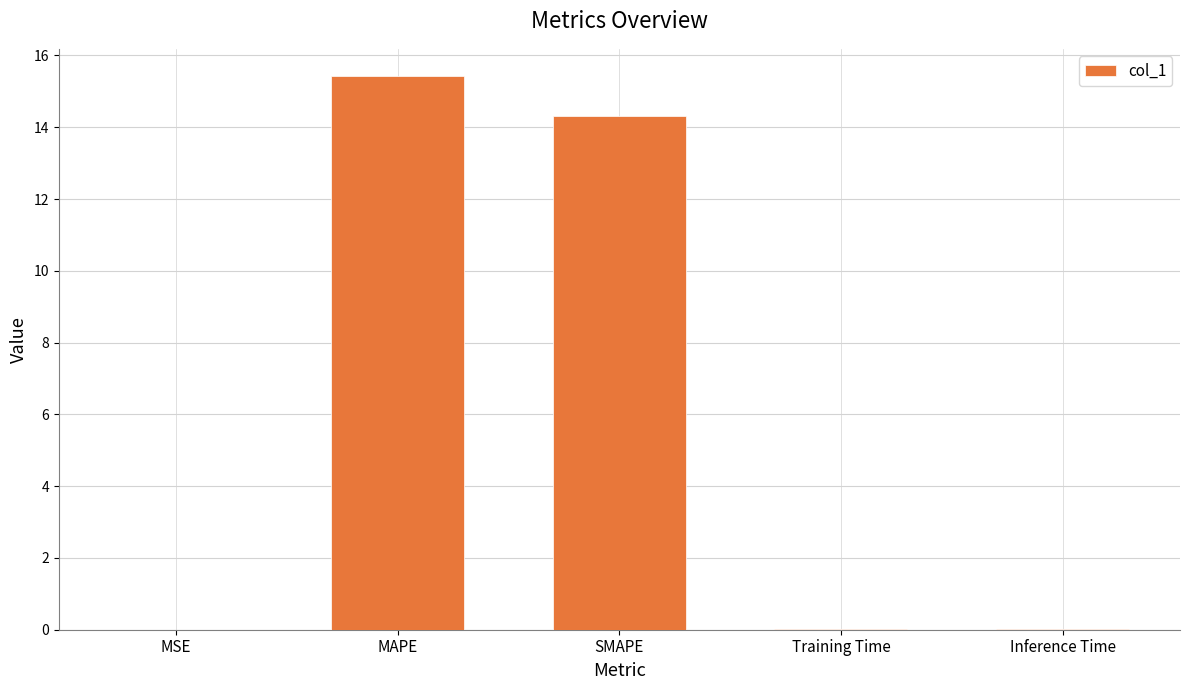

The chart shows a value of 6.6 at MAPE. True or false?

False